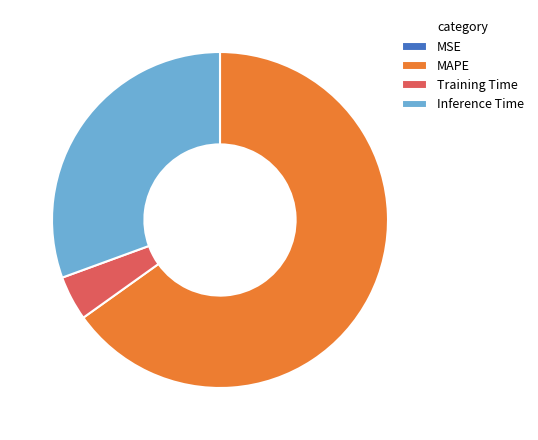

Is the sum of Training Time and Inference Time greater than half?

No